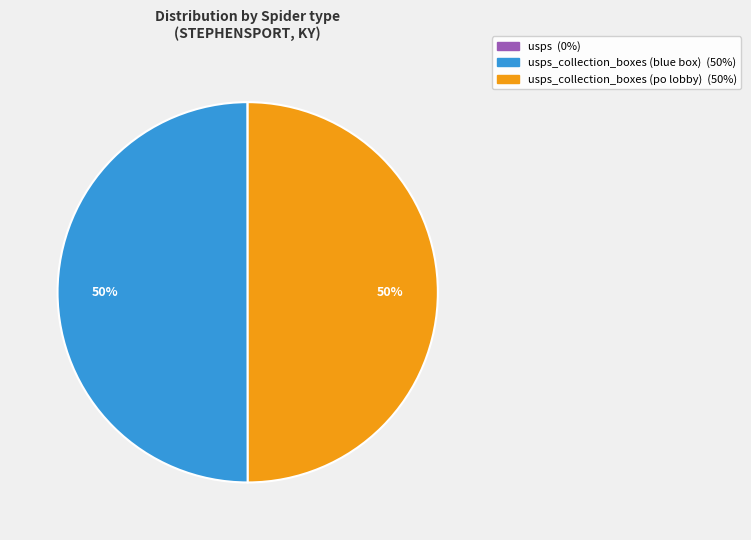

To the nearest percent, what is the difference between the largest and smallest slice percentages?

50%